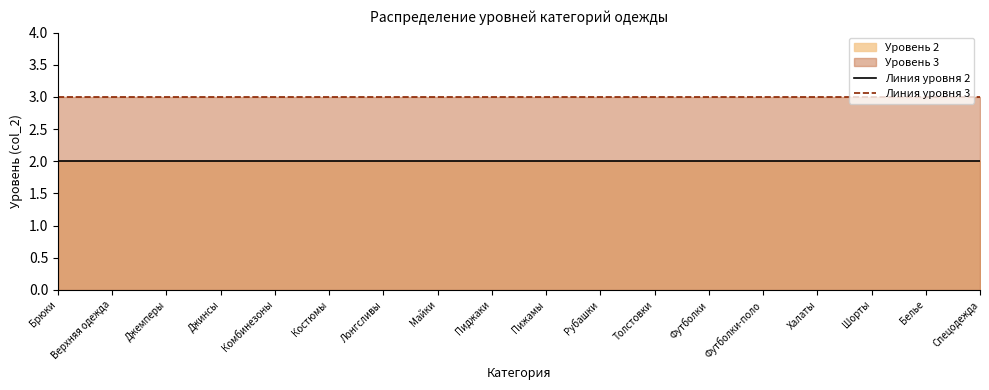

Between Футболки-поло and Пижамы, which is larger?

Футболки-поло